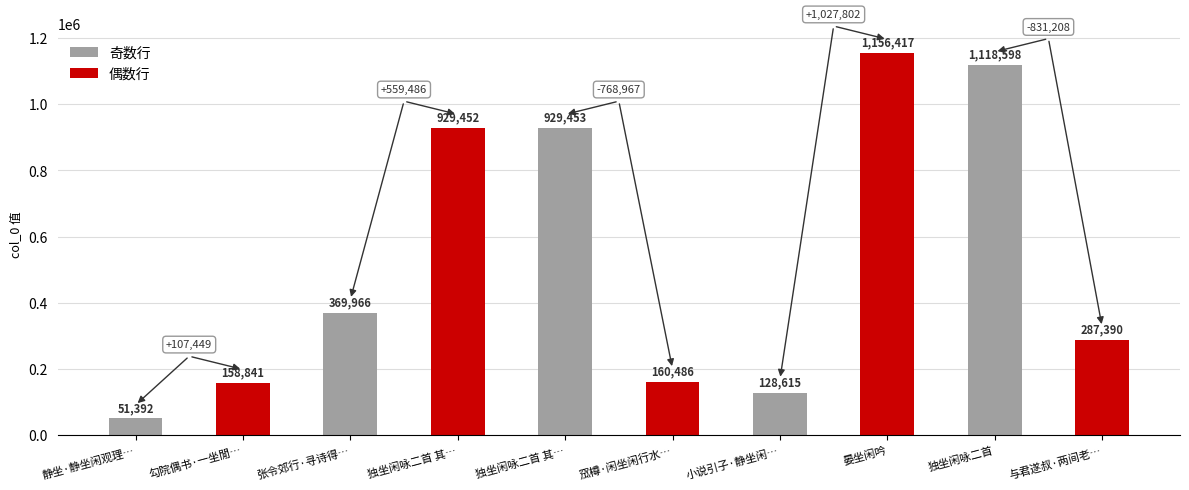

Which series has the widest spread of values?

奇数行